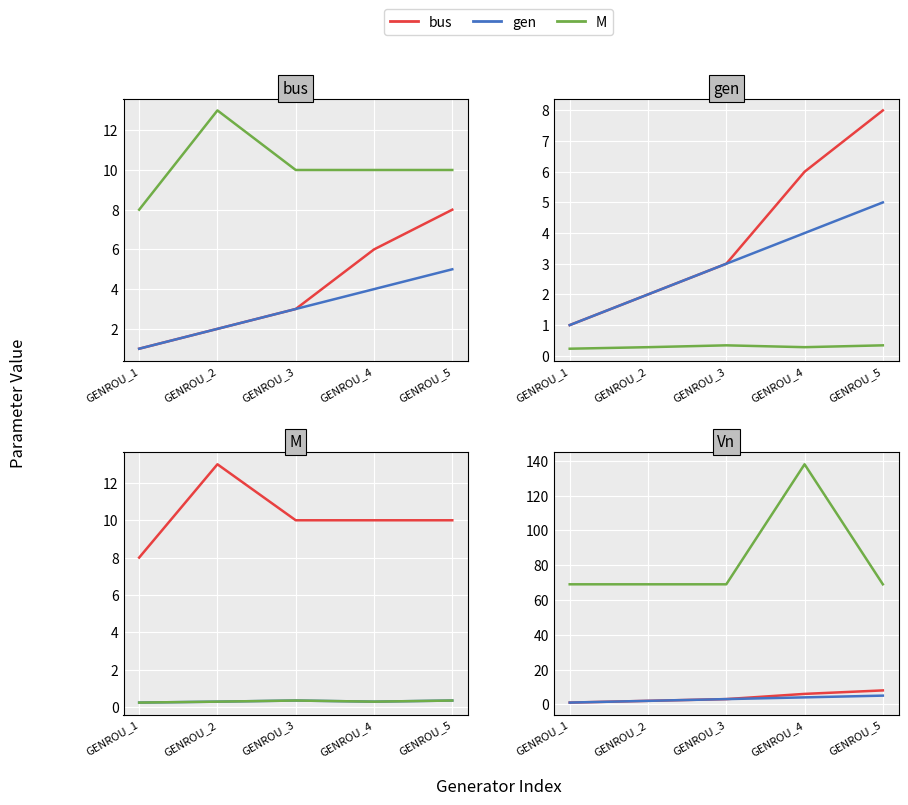

What is the difference between the maximum and minimum values in the Vn series?

69.0